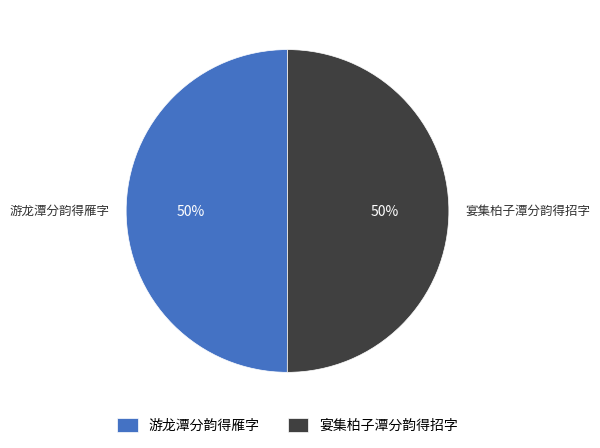

Combined, do 游龙潭分韵得雁字 and 宴集柏子潭分韵得招字 account for over 50%?

Yes